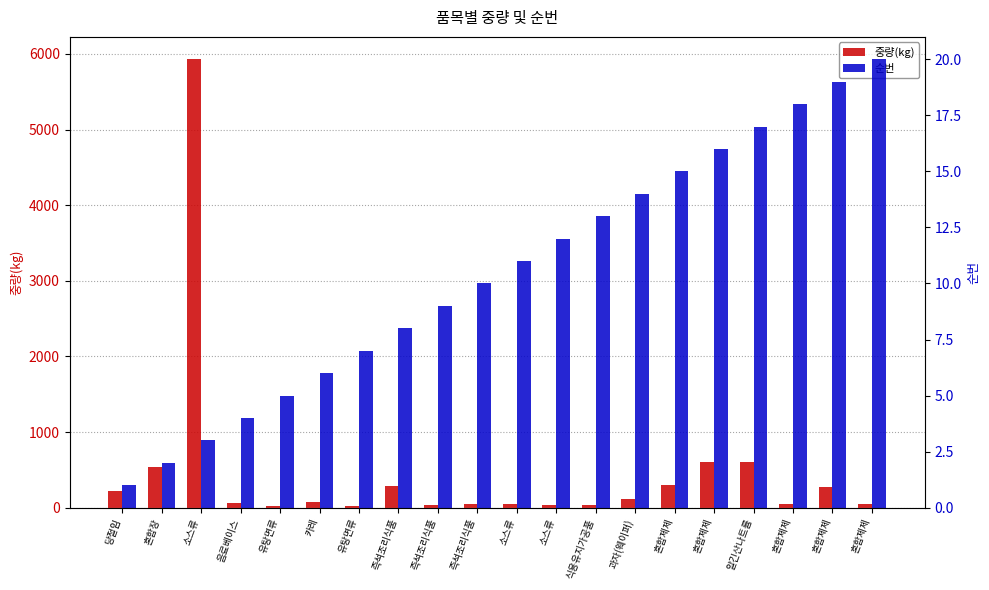

What is the difference between the second highest and minimum values in the 순번 series?

18.0